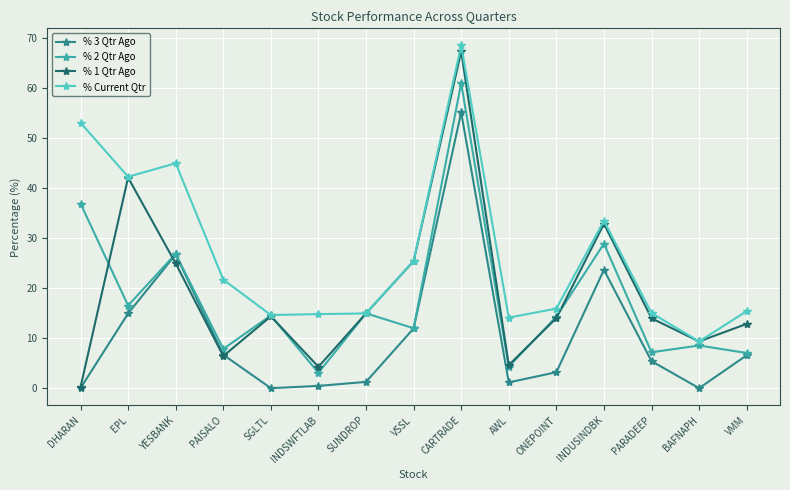

What position from the right is BAFNAPH?

2